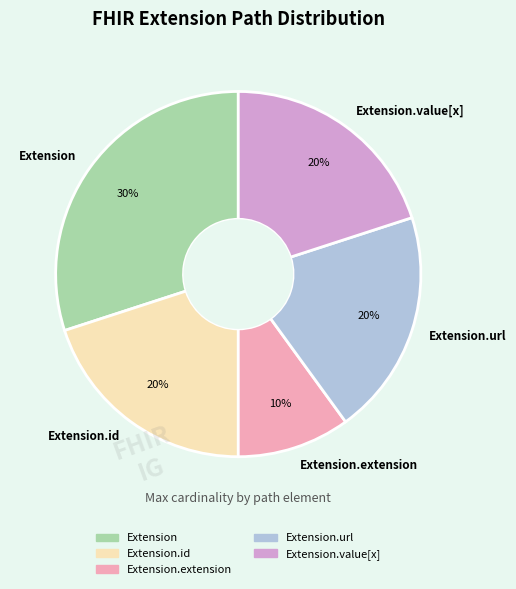

To the nearest percent, what is the average slice percentage?

20%